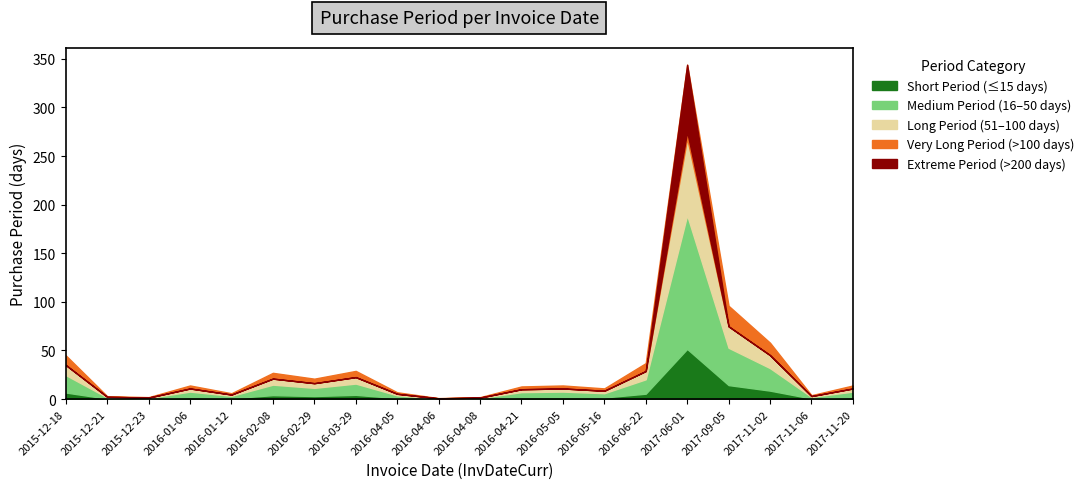

At which category does the data reach its first local peak?

2016-01-06